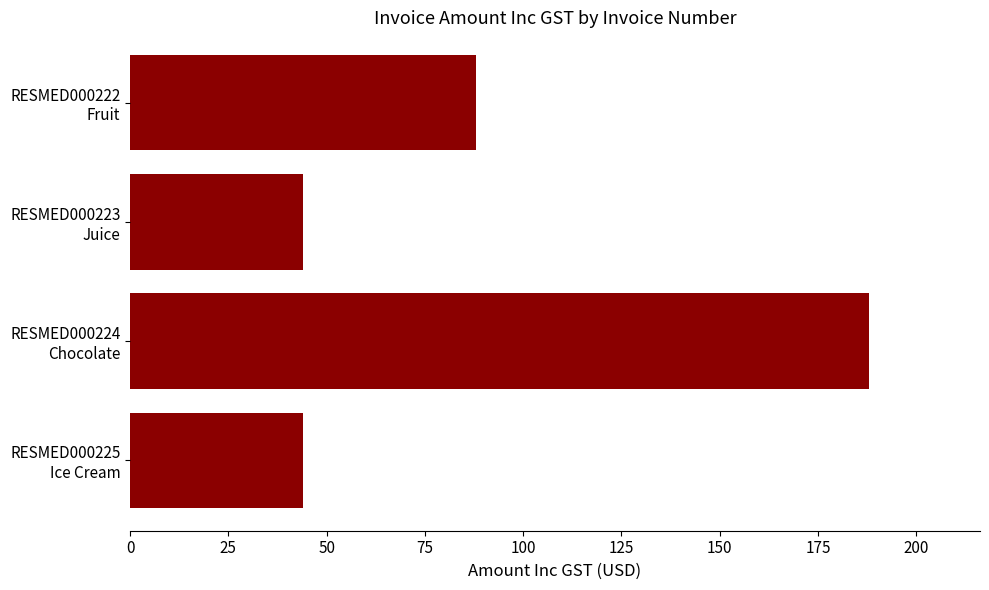

What is the maximum value shown in the chart?

188